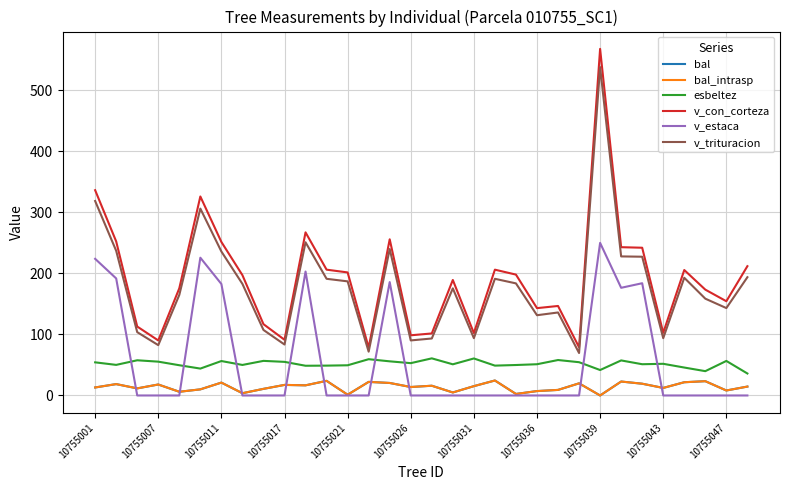

Does the chart display data point markers on the line(s)?

No